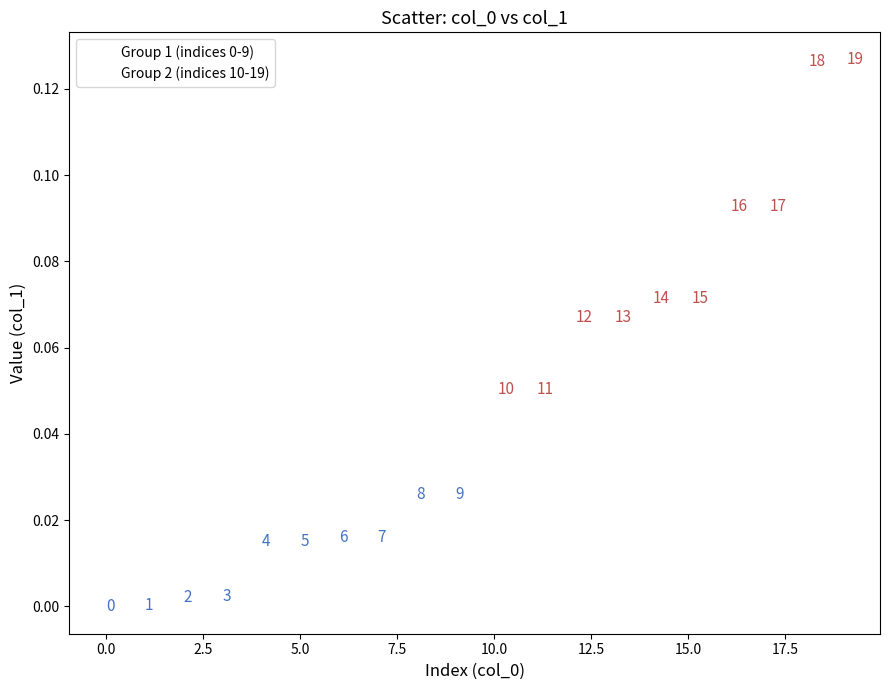

Which series has the largest Y range (max minus min)?

Group 2 (indices 10-19)